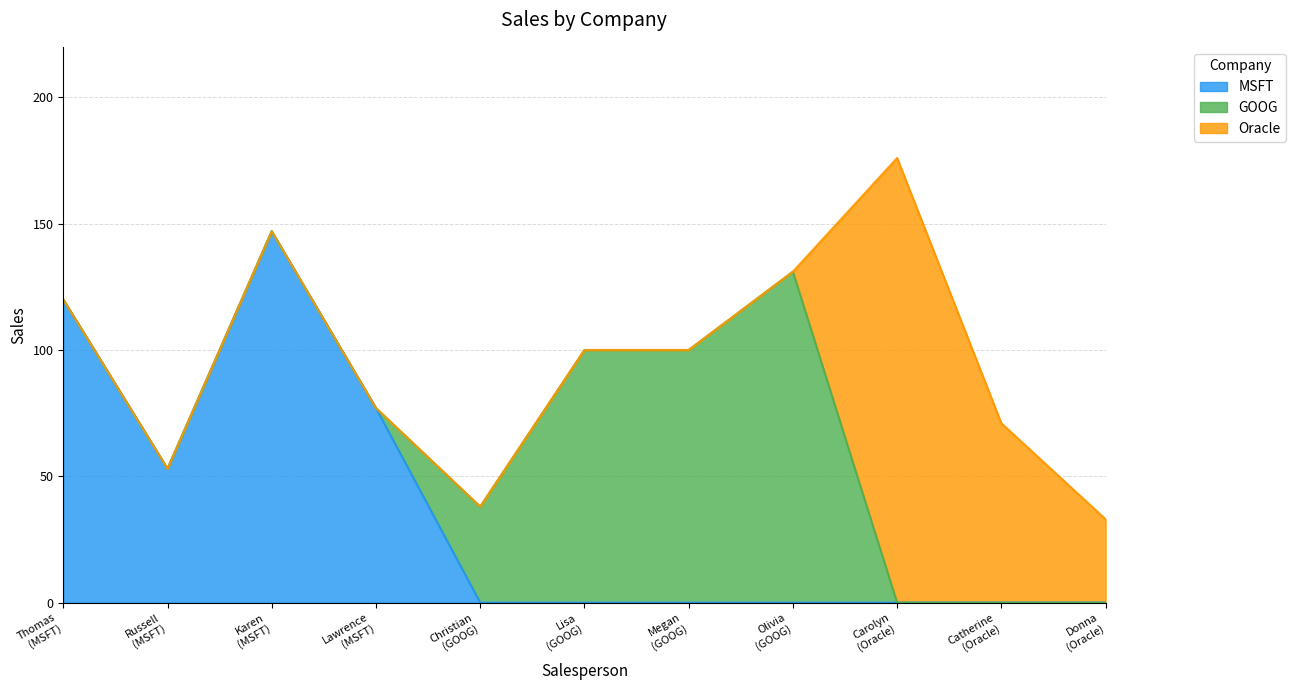

What is the highest value of the MSFT series?

147